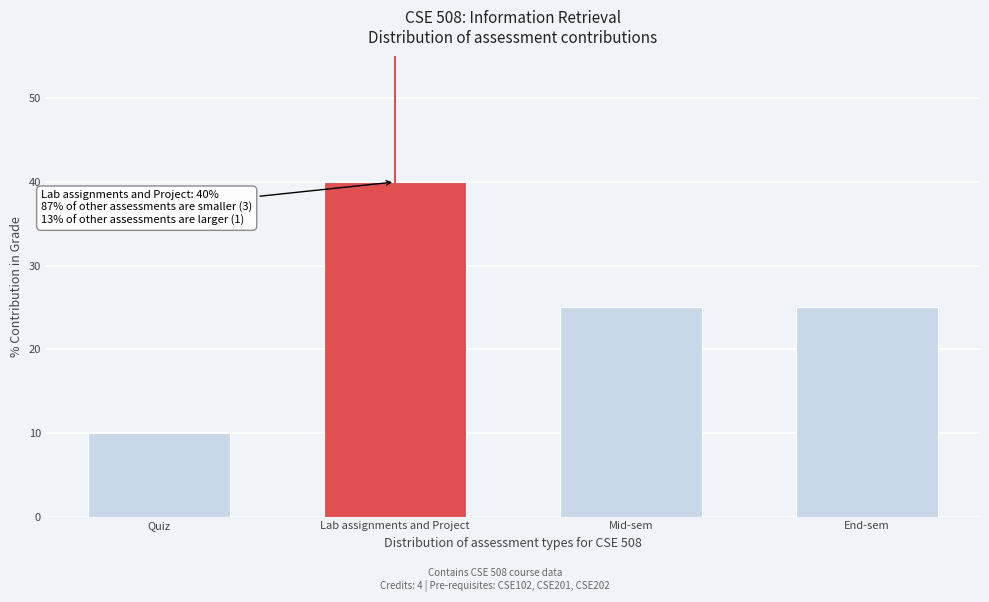

Reading right to left, what are all the values shown in this chart?

End-sem=25	Mid-sem=25	Lab assignments and Project=40	Quiz=10